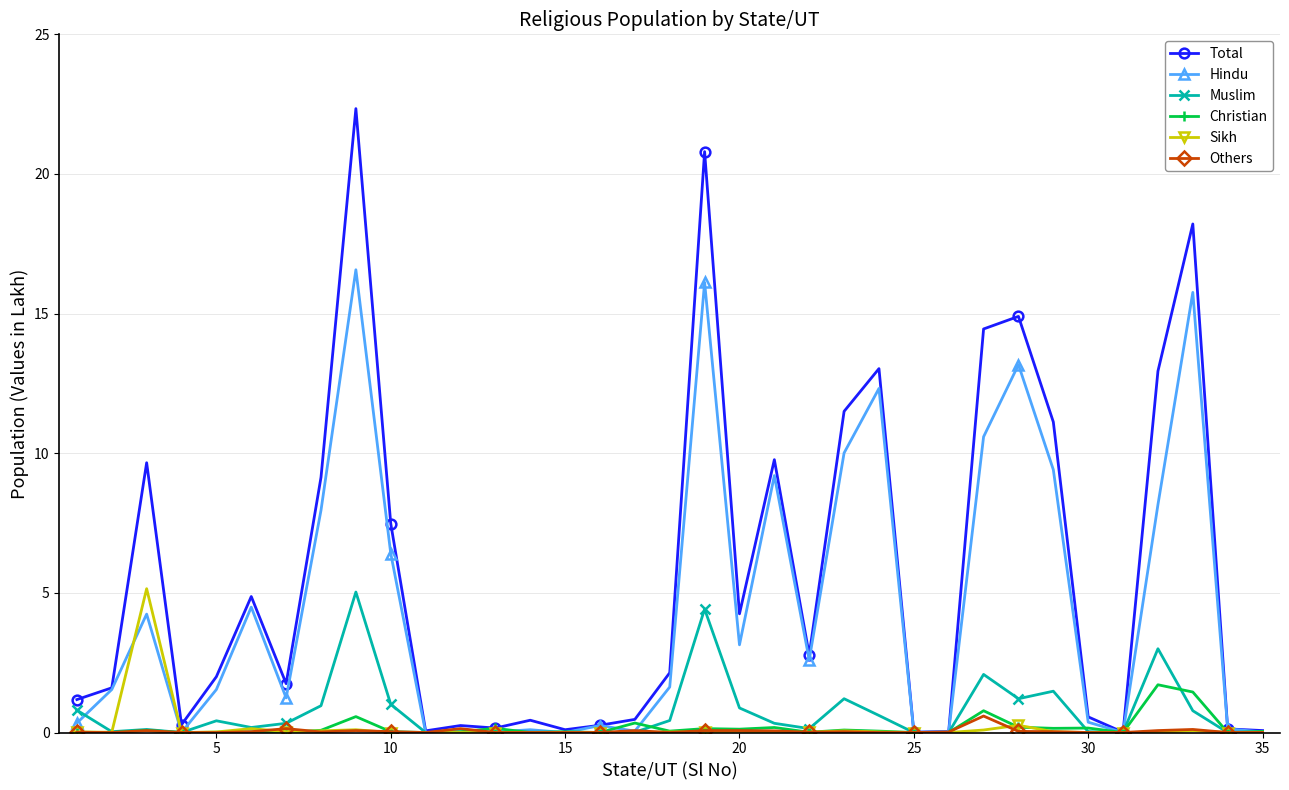

Which series has the widest spread of values?

Total